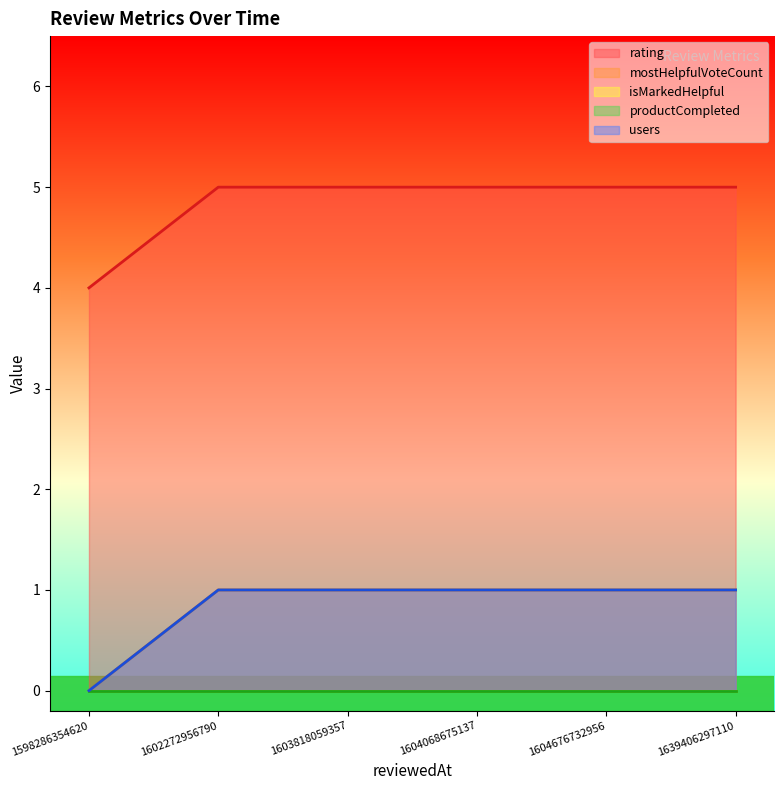

How many categories are shown in the chart?

6